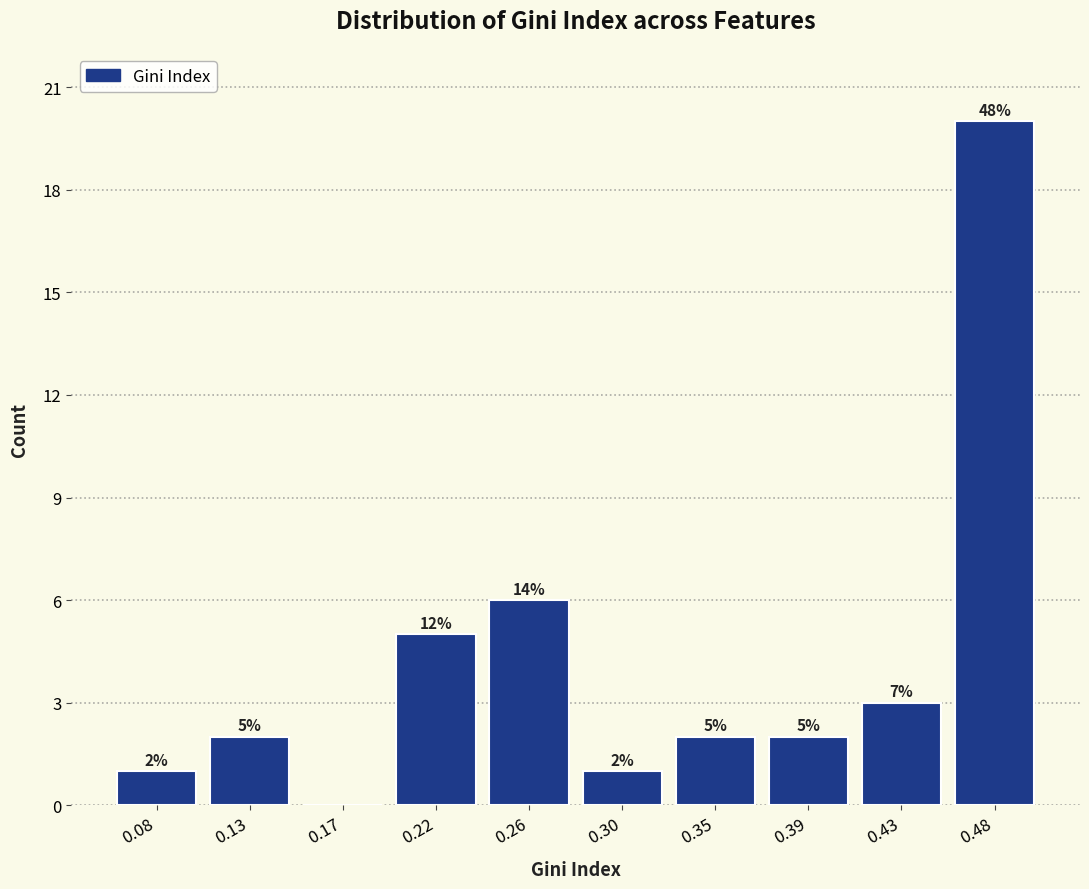

Reading left to right, transcribe all the data shown in this chart.

0.08=1	0.13=2	0.17=0	0.22=5	0.26=6	0.30=1	0.35=2	0.39=2	0.43=3	0.48=20